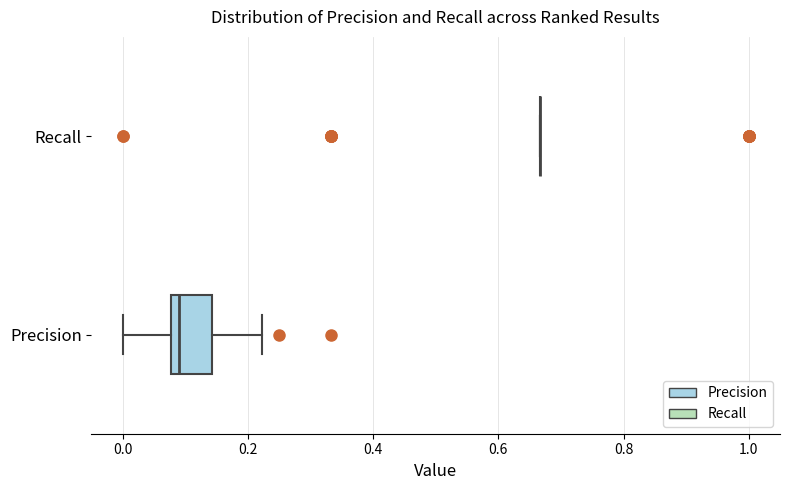

Reading bottom to top, transcribe this box plot: for each box, give where its median line is, the range the box spans, and where its two whiskers end, as read against the x-axis. The values are not printed on the chart, so give them approximately, as read against the axis.

Precision: median 0.08 (just right of the box's left edge), box 0.08 to 0.14, whiskers 0.00 to 0.22
Recall: box collapsed to a line at 0.66, whiskers 0.66 to 0.66